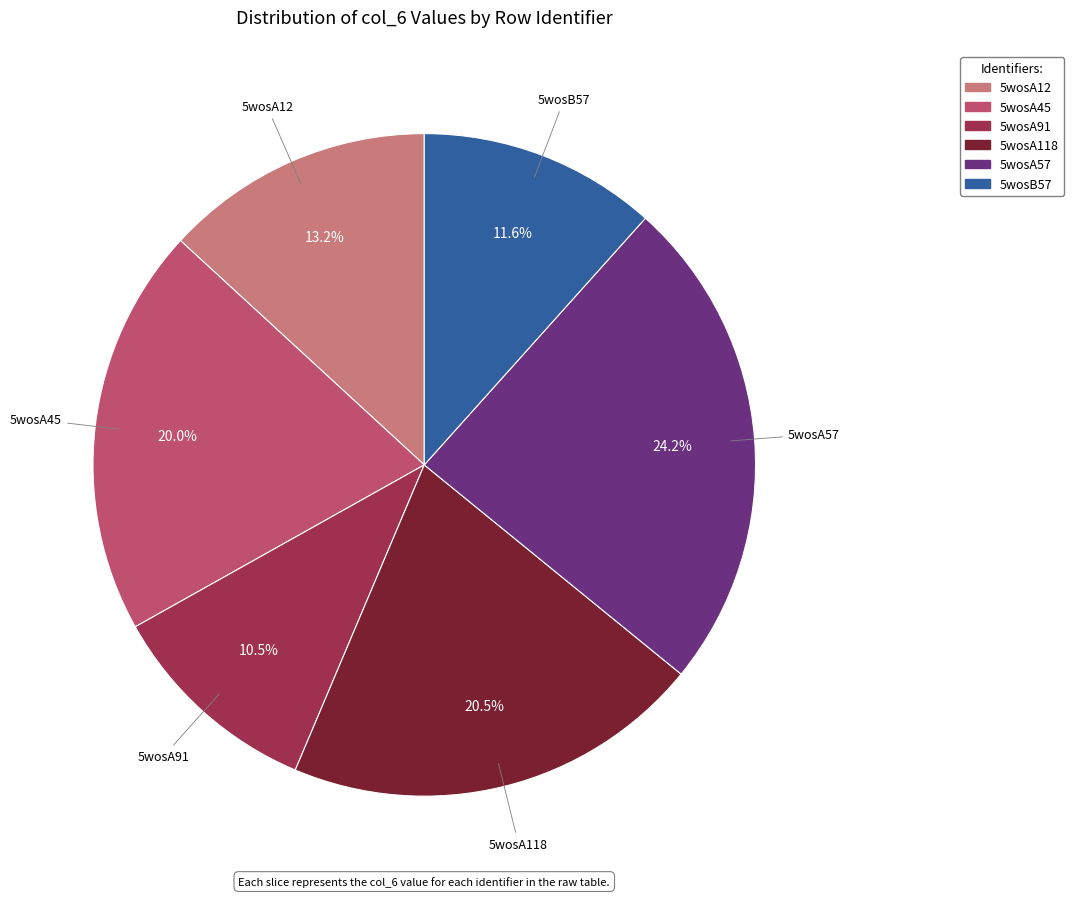

Rank the categories by value from lowest to highest.

5wosA91, 5wosB57, 5wosA12, 5wosA45, 5wosA118, 5wosA57